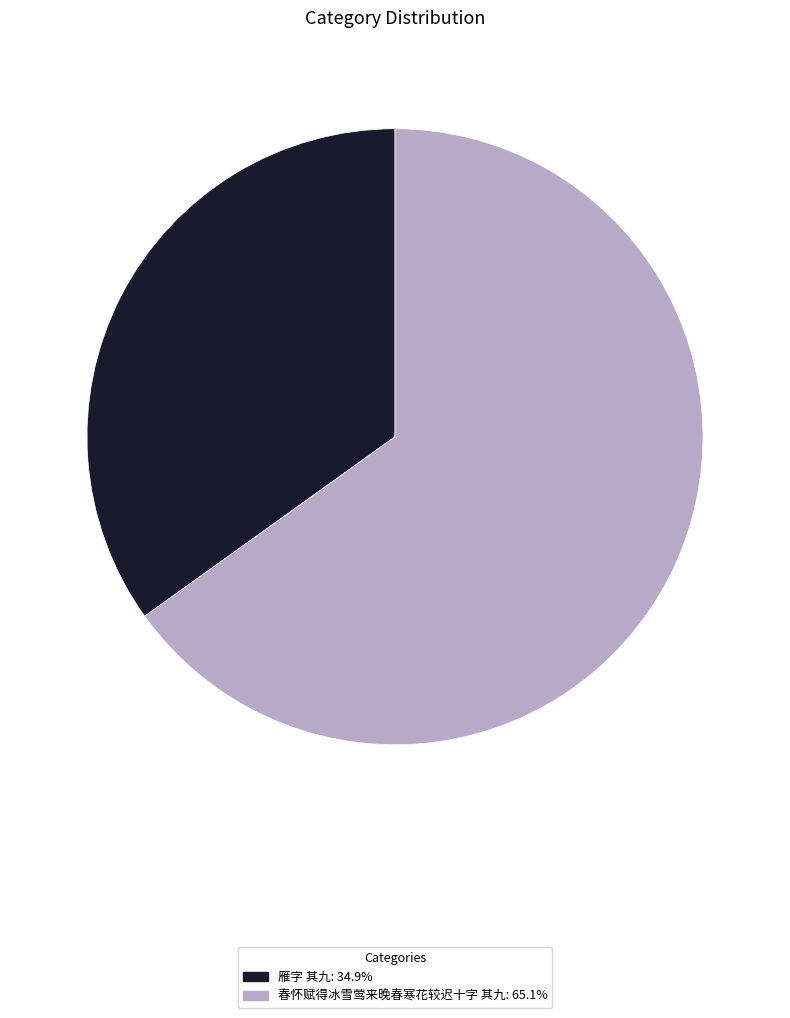

Approximately how many times larger is the value at 春怀赋得冰雪莺来晚春寒花较迟十字 其九 compared to 雁字 其九?

1.9